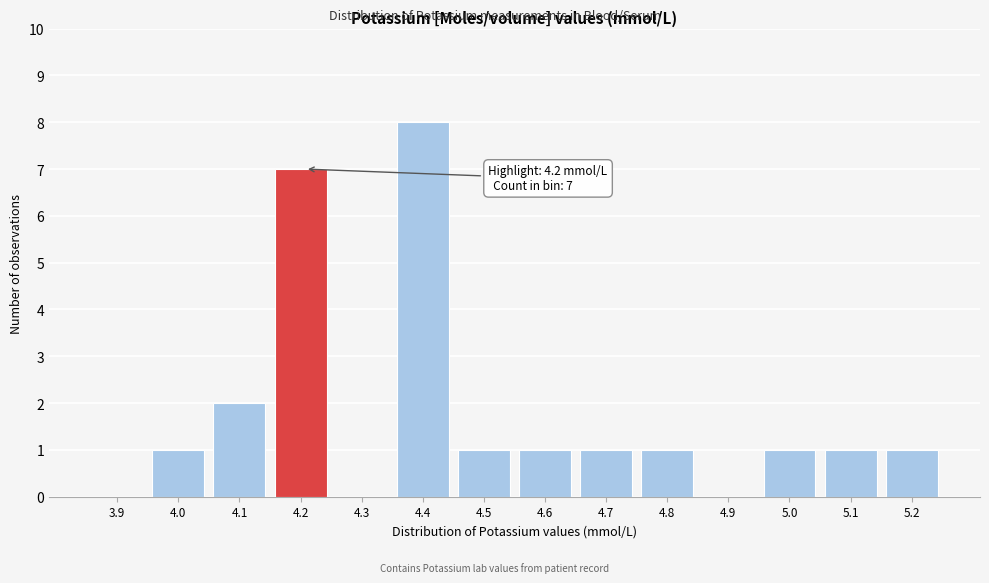

Reading left to right, extract all data points from this chart.

3.9=0	4.0=1	4.1=2	4.2=7	4.3=0	4.4=8	4.5=1	4.6=1	4.7=1	4.8=1	4.9=0	5.0=1	5.1=1	5.2=1